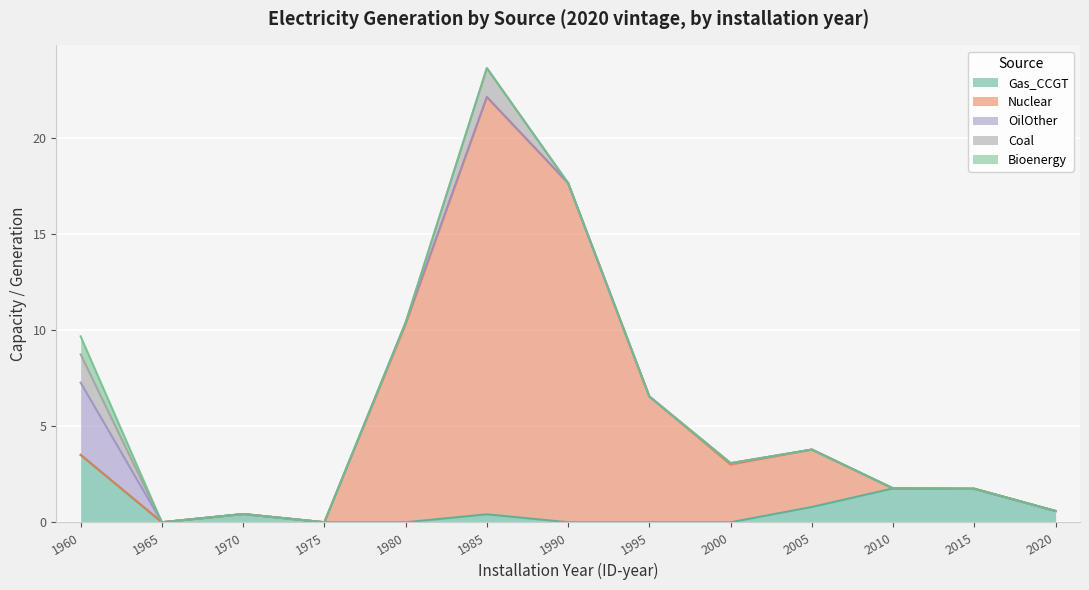

What are all the series names shown in the legend?

Gas_CCGT, Nuclear, OilOther, Coal, Bioenergy